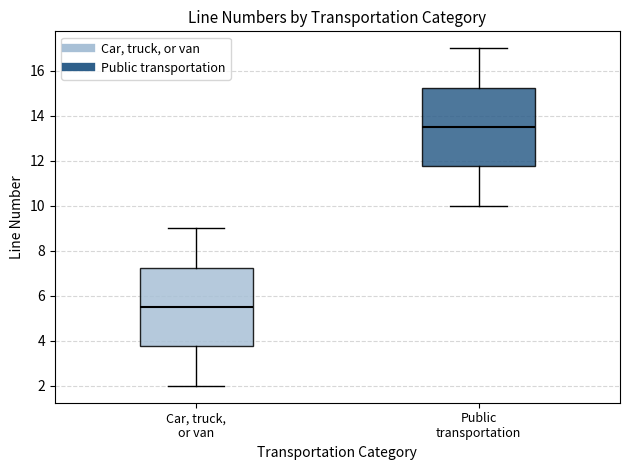

Where is the upper edge of the box for Car, truck, or van on the y-axis? The values are not printed on the chart, so give them approximately, as read against the axis.

7.2